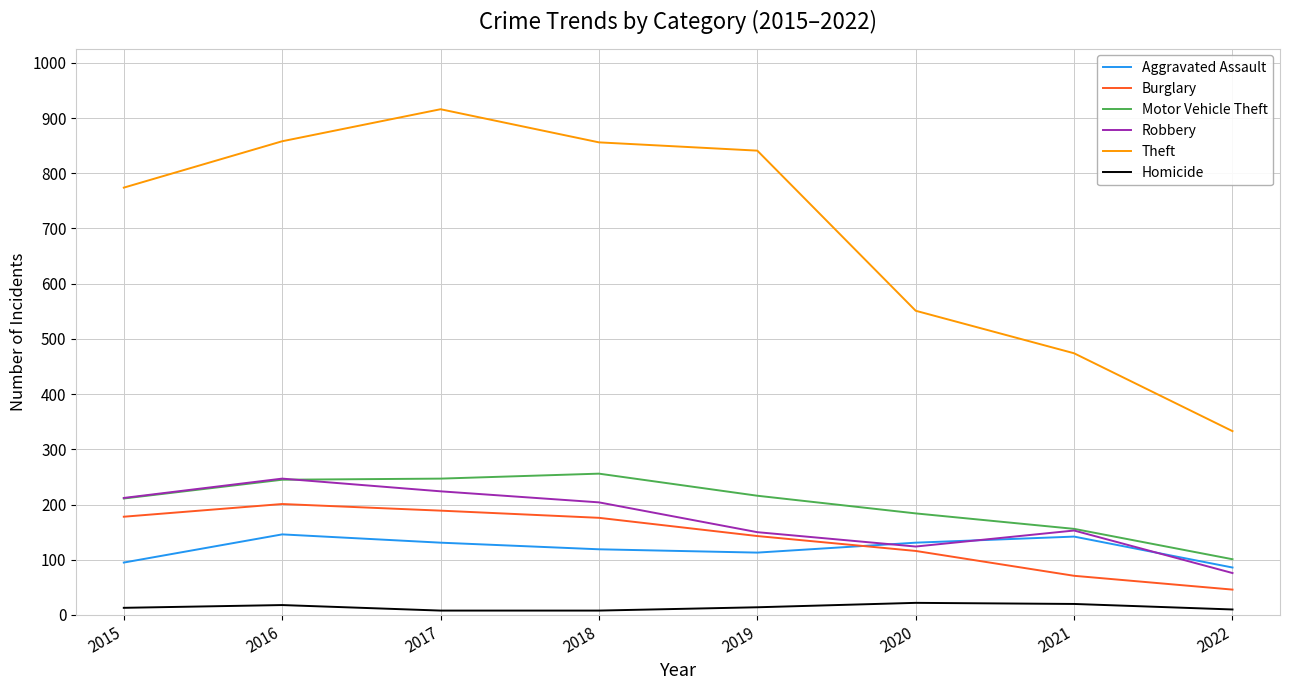

True or false: Theft and Aggravated Assault cross at least once.

False